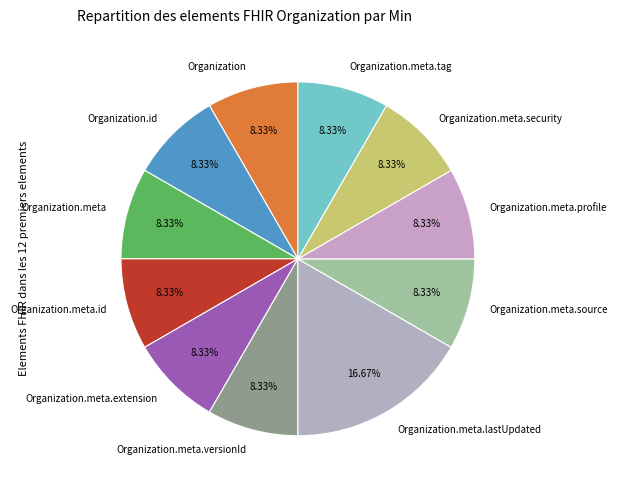

Is there a majority slice in this chart?

No